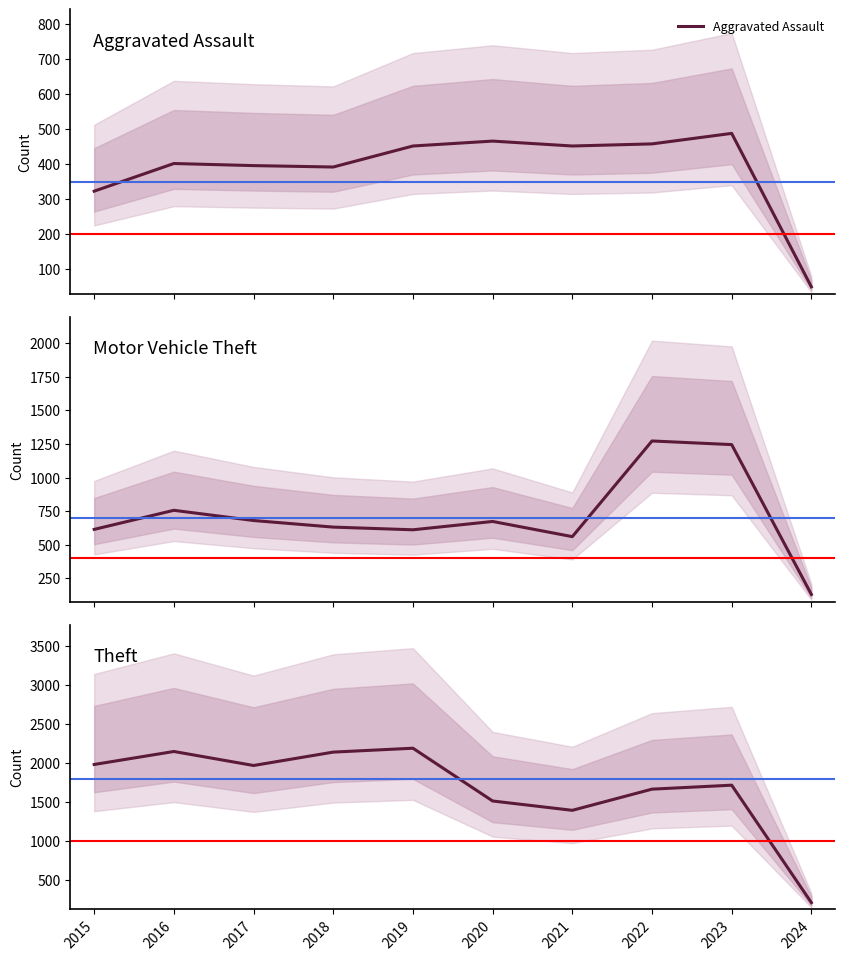

Which series has the widest spread of values?

Theft